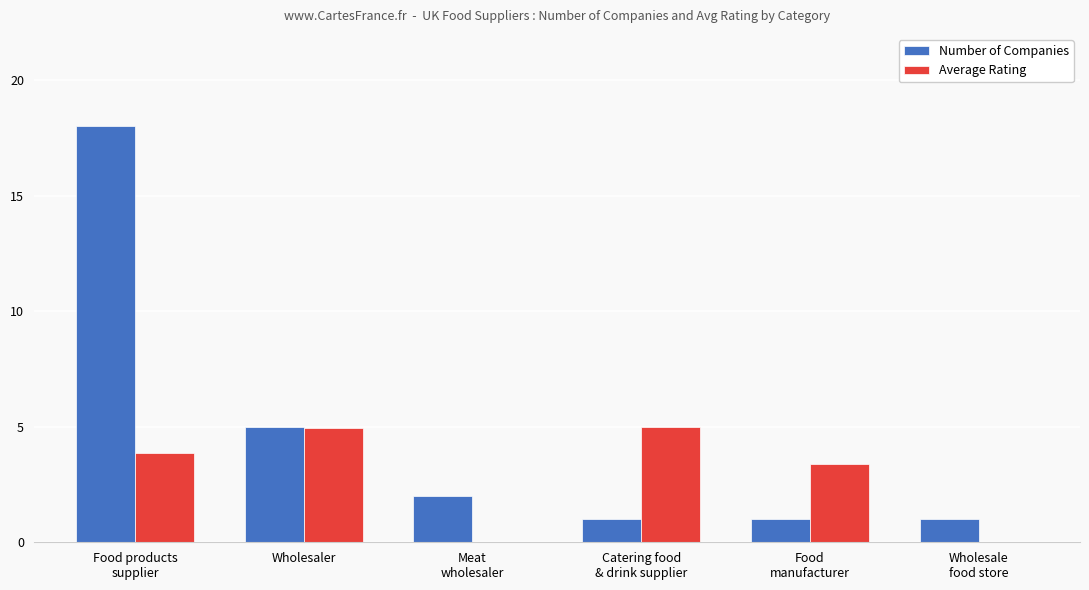

Is it true that Number of Companies equals 5.0 at Wholesaler?

True